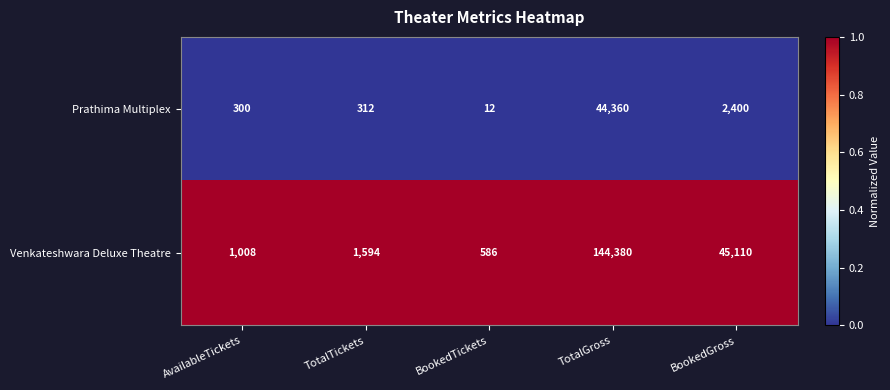

At TotalGross, list the series in order from smallest to largest.

Prathima Multiplex, Venkateshwara Deluxe Theatre